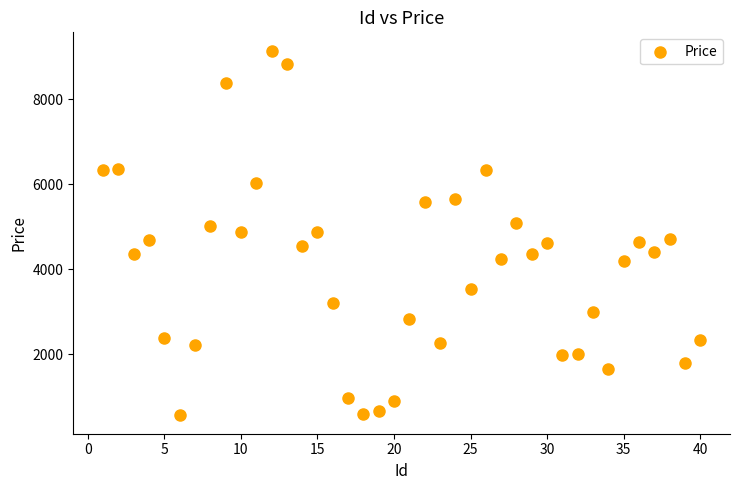

What is the range of Y values (max minus min)?

8586.5